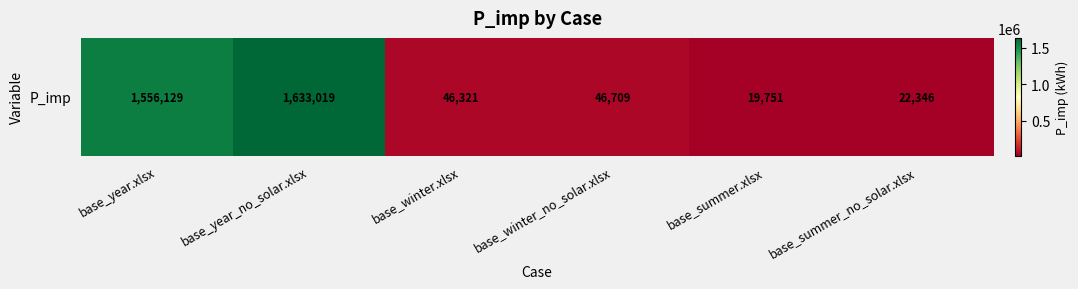

What is the difference between the maximum and minimum values?

1613267.9